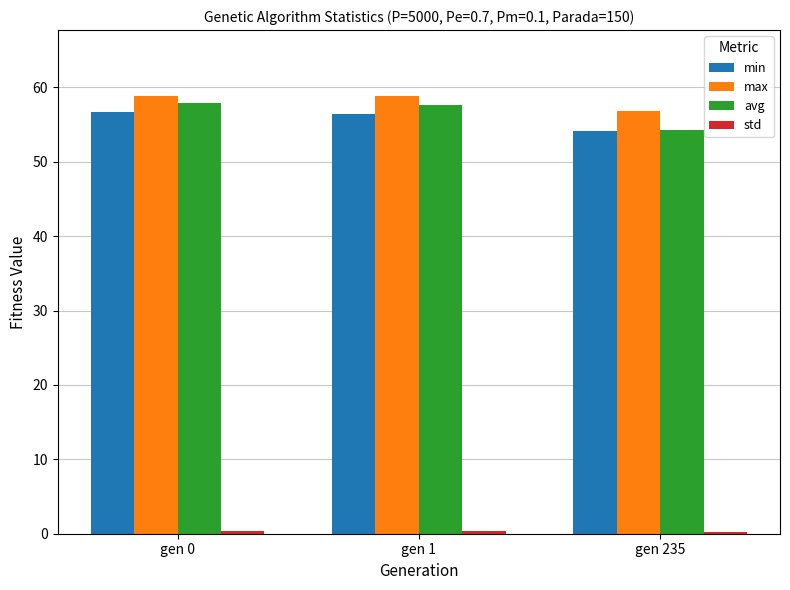

What is the difference between the second highest and minimum values in the min series?

2.3